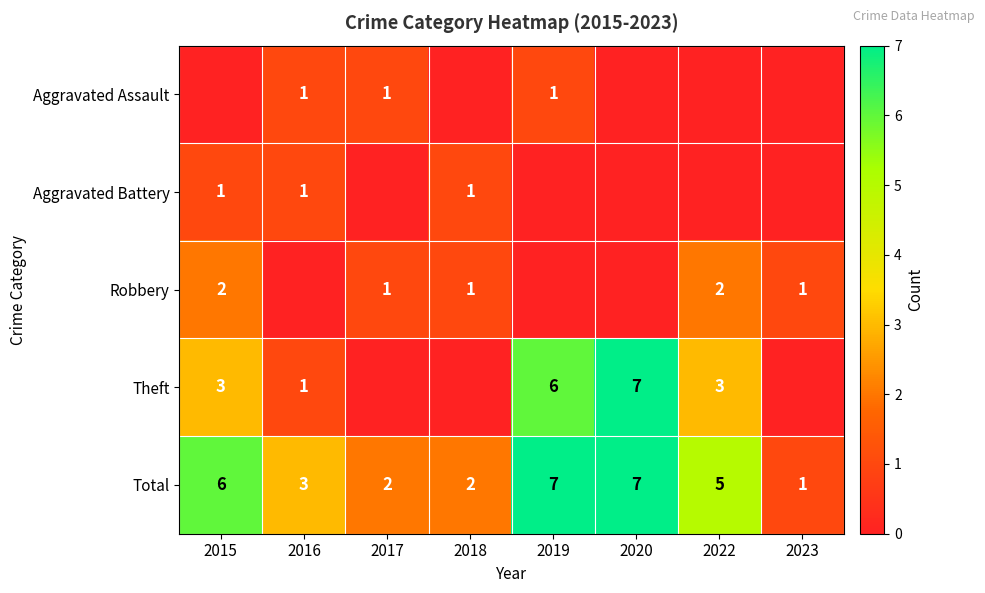

At which label does Total reach its minimum?

2023